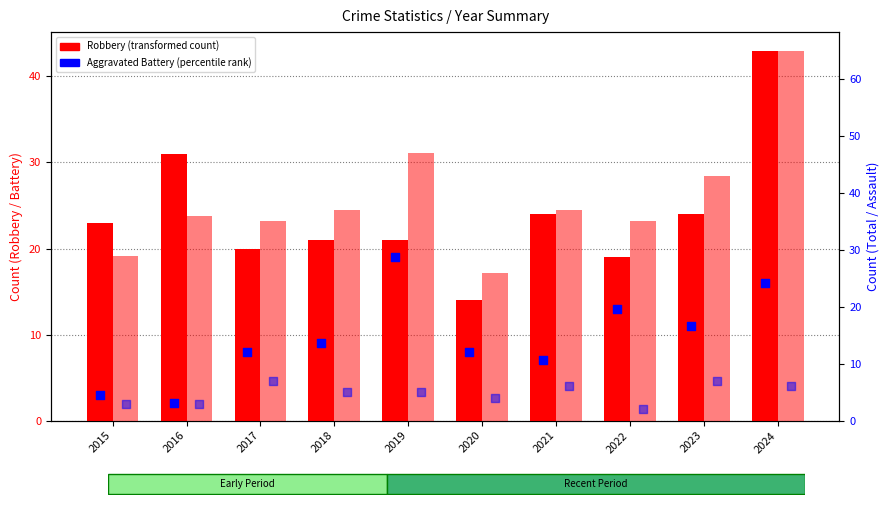

What is the total value across all series at 2022?

69